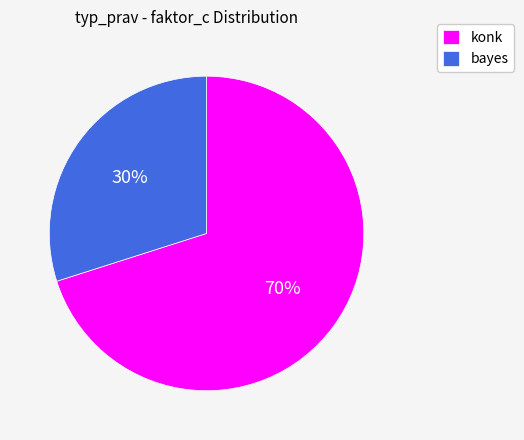

To the nearest percent, what portion does konk represent?

70%